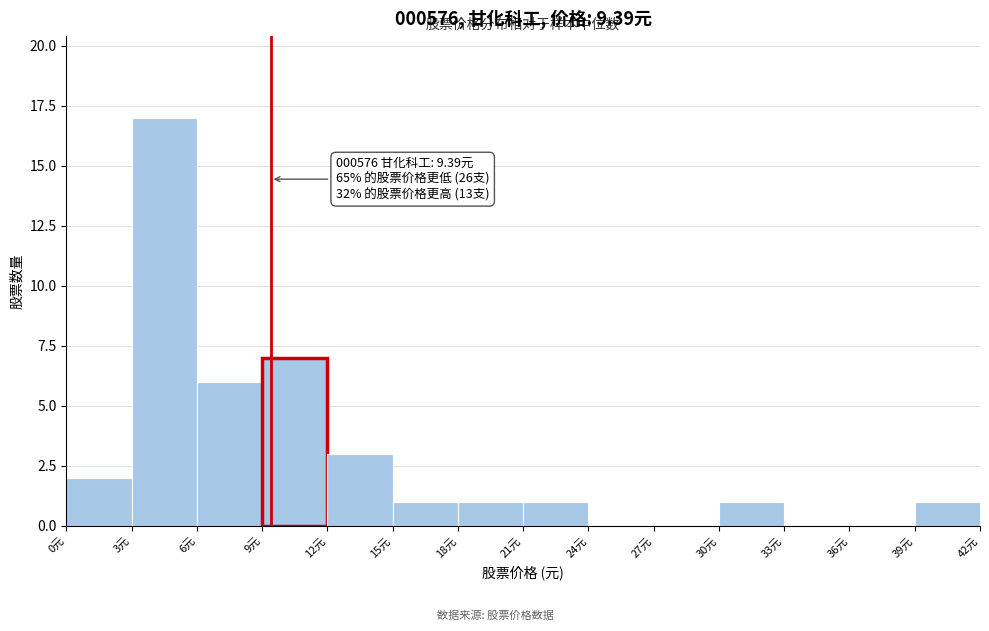

Over which range of the x-axis is the bar tallest?

3 to 6